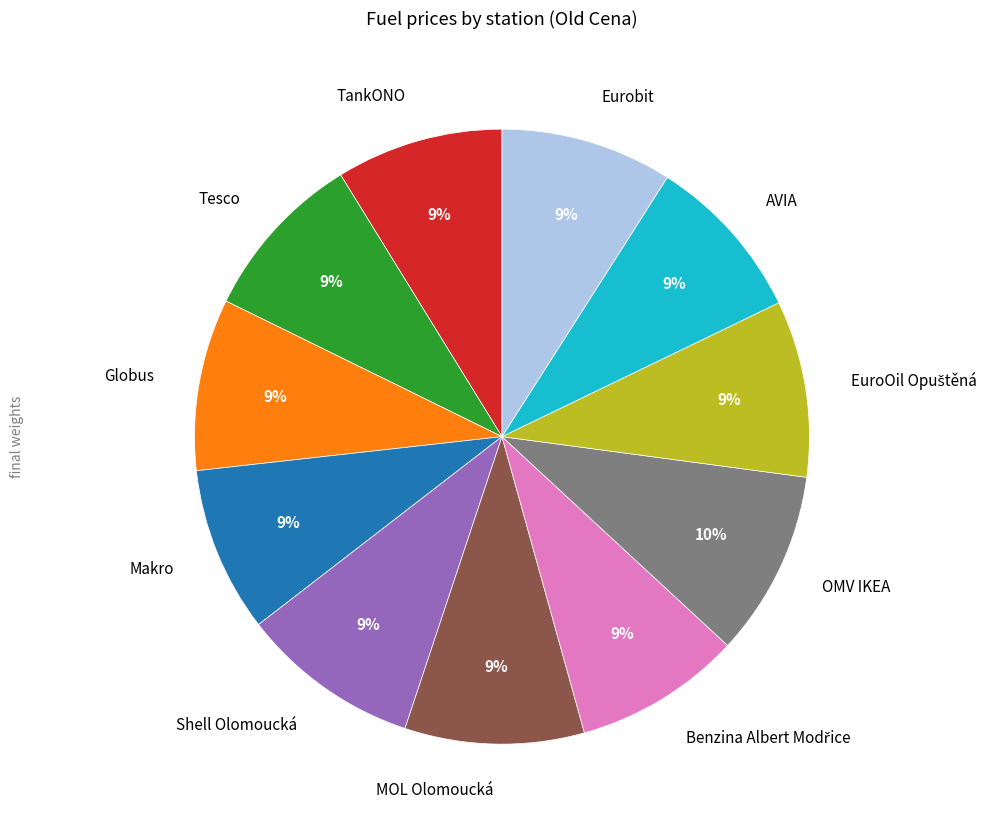

Combined, do MOL Olomoucká and Shell Olomoucká account for over 50%?

No